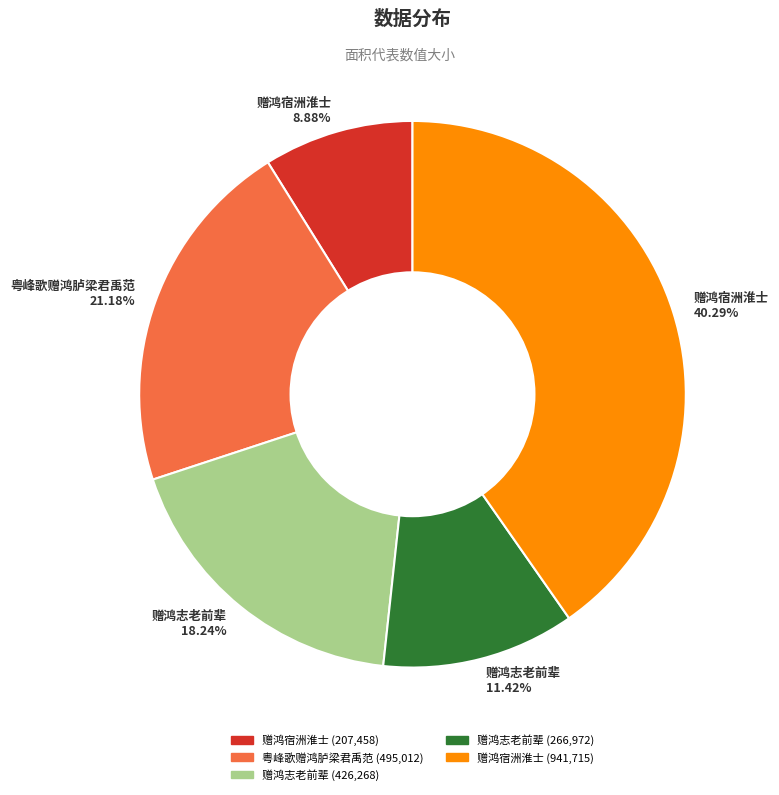

Is there any slice that represents more than half of the pie?

No